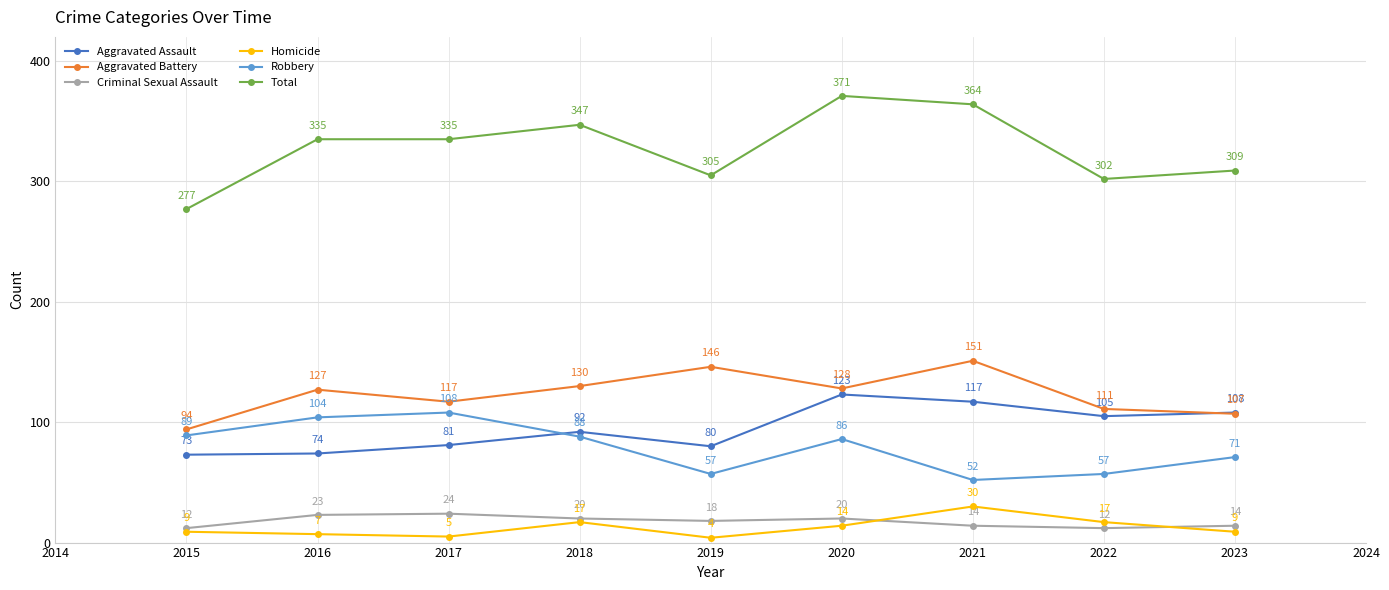

Rank the series at 2022 from highest to lowest value.

Total, Aggravated Battery, Aggravated Assault, Robbery, Homicide, Criminal Sexual Assault